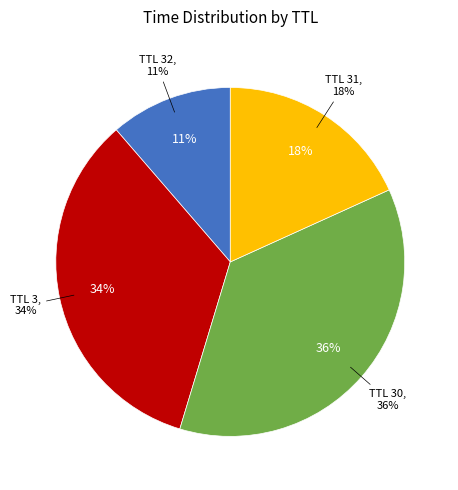

Which slice is the smallest?

32